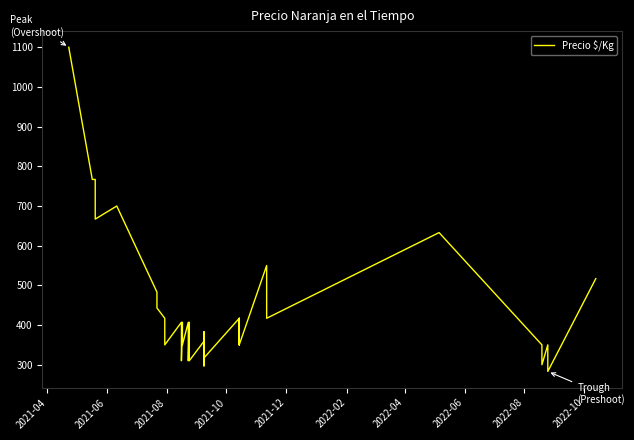

The chart shows a value of 213 at 23. True or false?

False